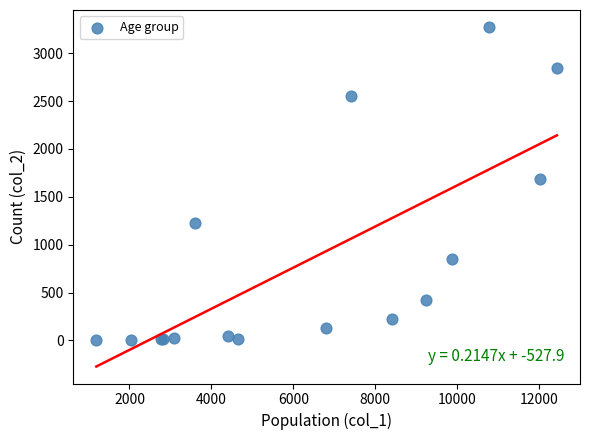

What Y value in the scatter plot is closest to 1638?

1690